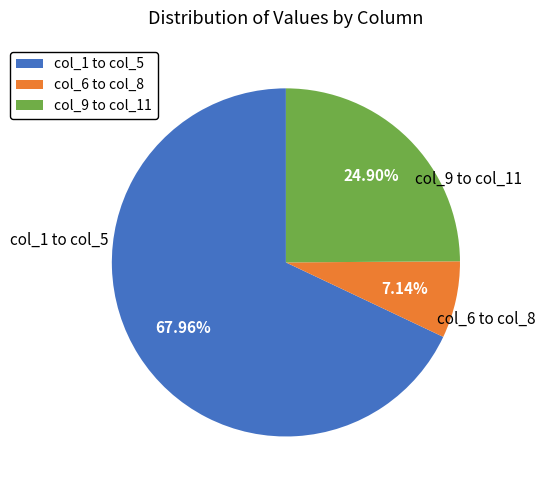

Is col_1 to col_5 the majority of the pie?

Yes